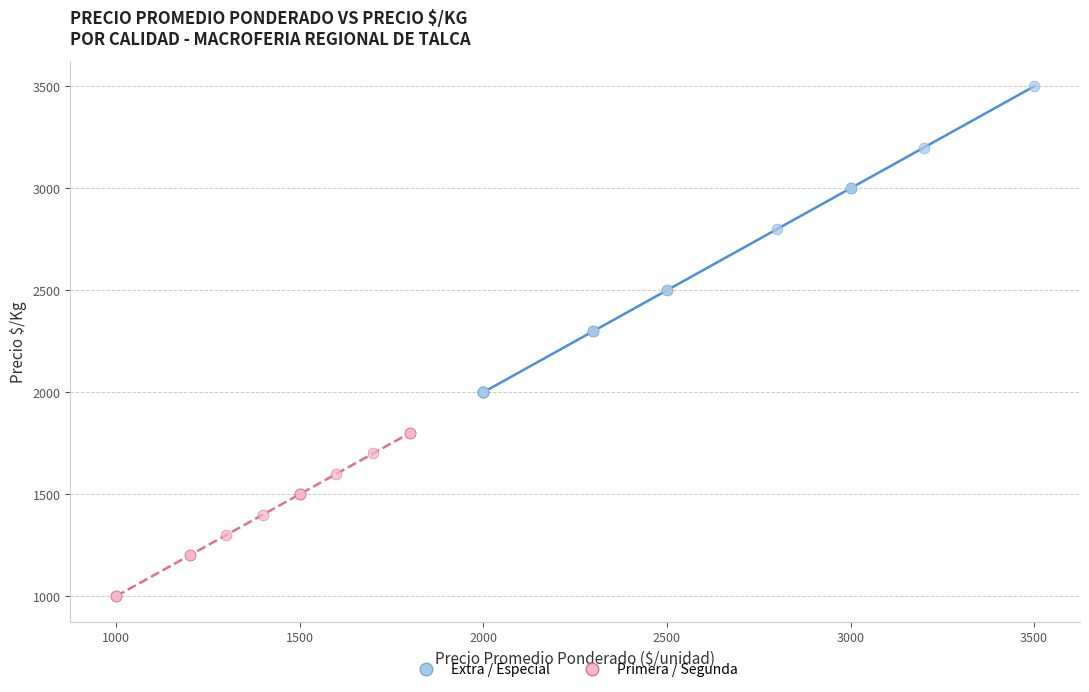

Which series has the largest Y range (max minus min)?

Extra / Especial